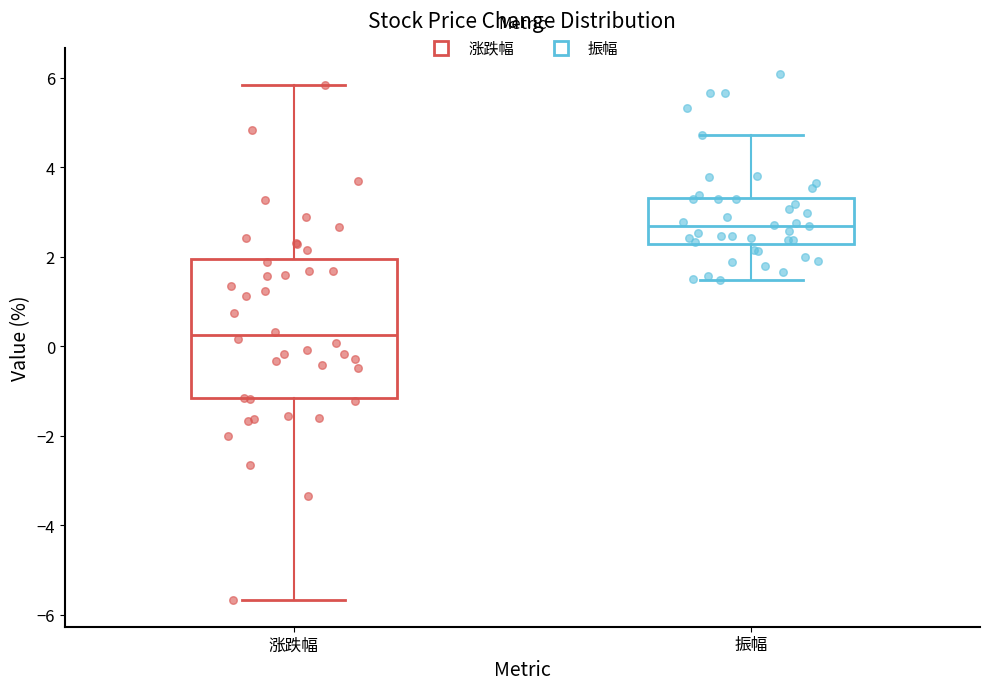

Reading left to right, read every box against the y-axis: the position of its median line, the range the box covers, and the ends of its whiskers. The values are not printed on the chart, so give them approximately, as read against the axis.

涨跌幅: median 0.2, box -1.2 to 2.0, whiskers -5.6 to 5.8
振幅: median 2.6, box 2.2 to 3.4, whiskers 1.4 to 4.8